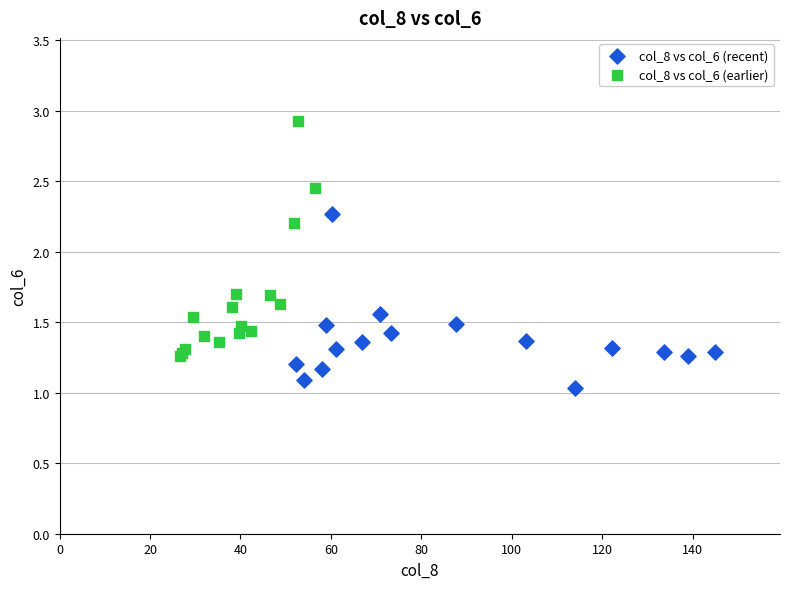

Which series reaches the minimum Y coordinate?

col_8 vs col_6 (recent)